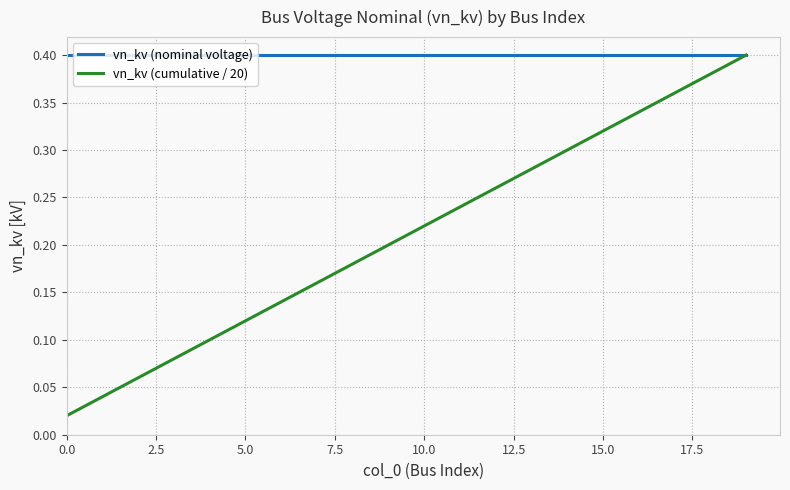

Which series has the largest range (max minus min)?

vn_kv (cumulative / 20)